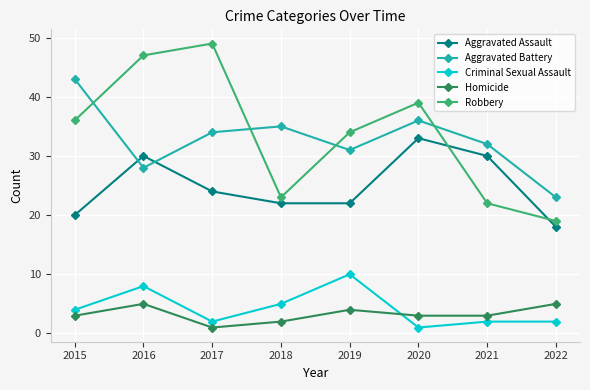

Where is the first local maximum for Aggravated Assault?

2016